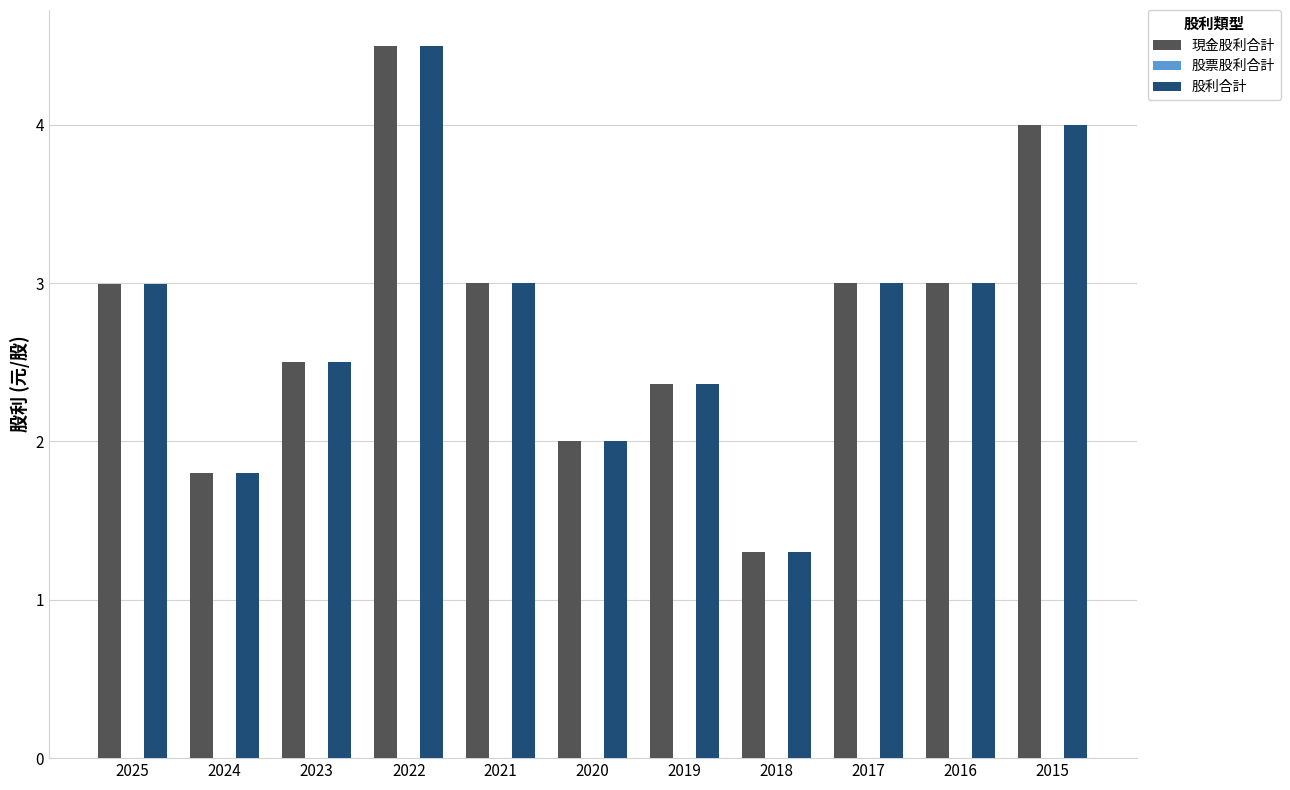

Count the number of categories in the chart.

11